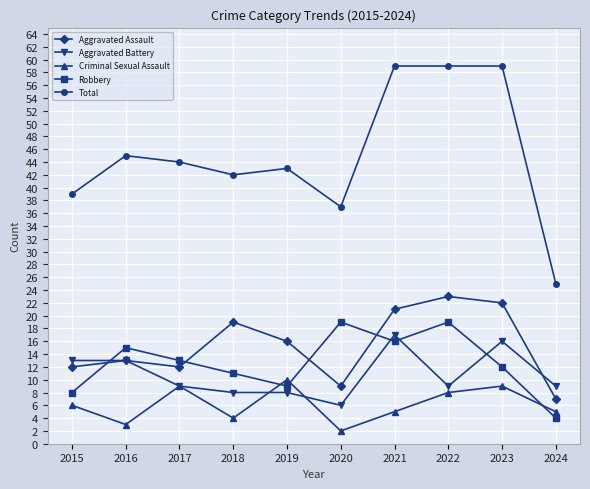

What is the approximate value of Aggravated Battery at 2017?

9